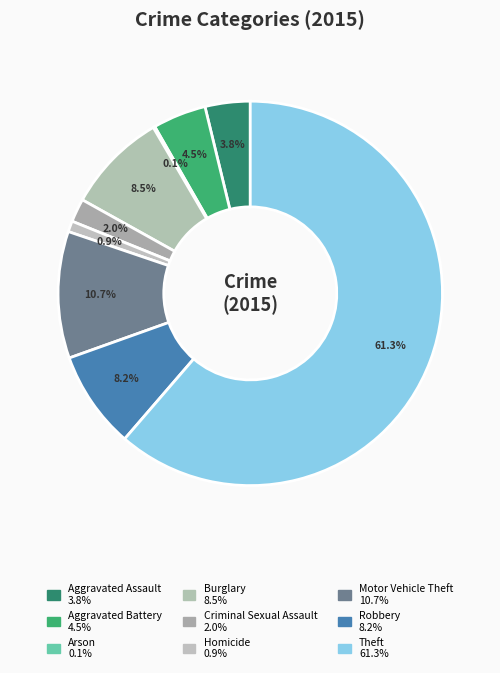

The Aggravated Assault slice represents 4% of the pie. True or false?

True